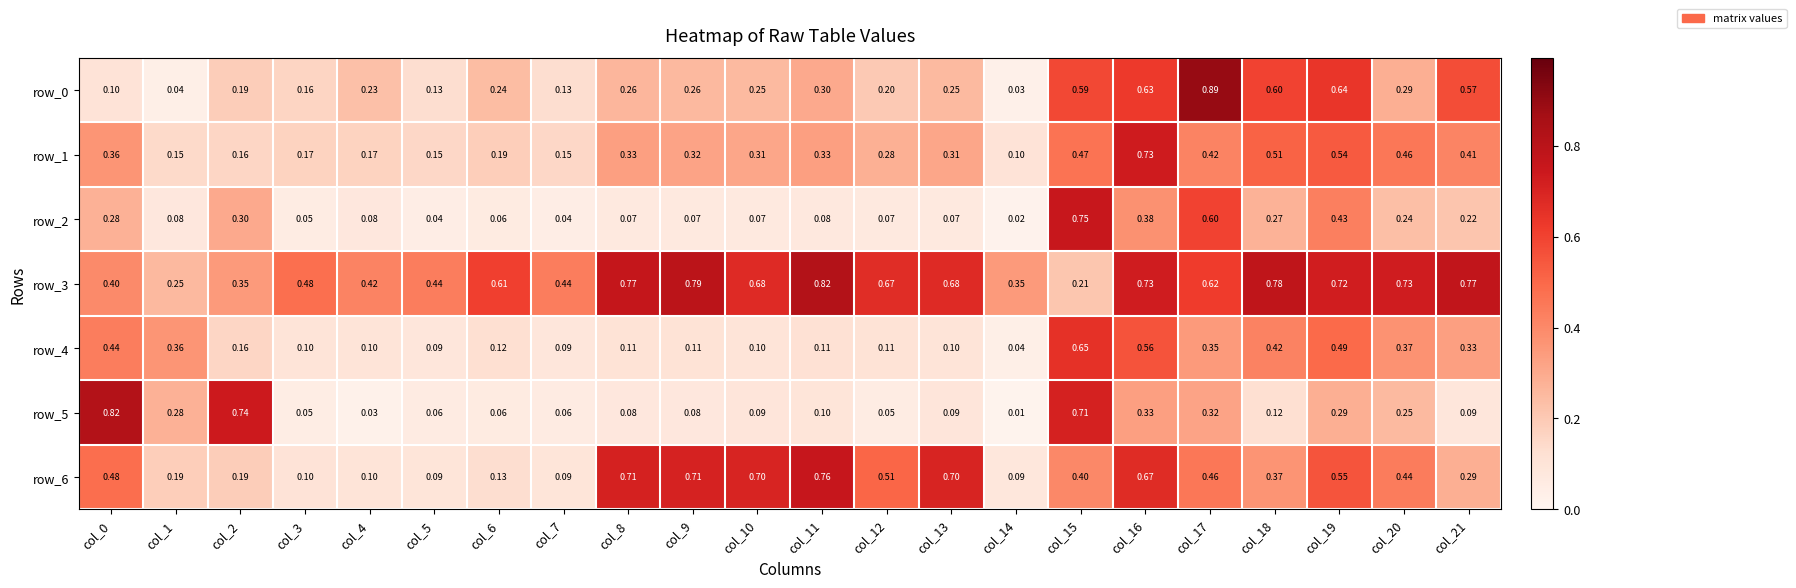

Is the value of row_2 at col_10 greater than the value of row_3 at col_12?

No